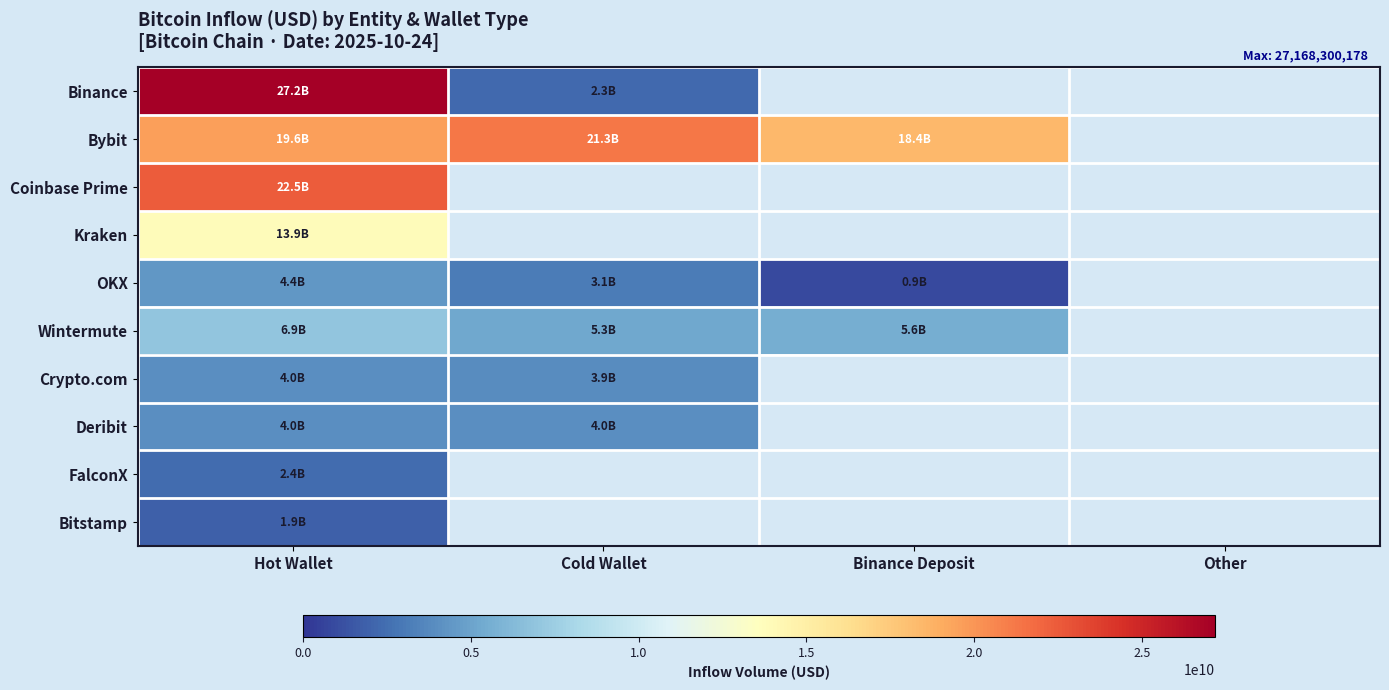

How many series are shown in this chart?

10